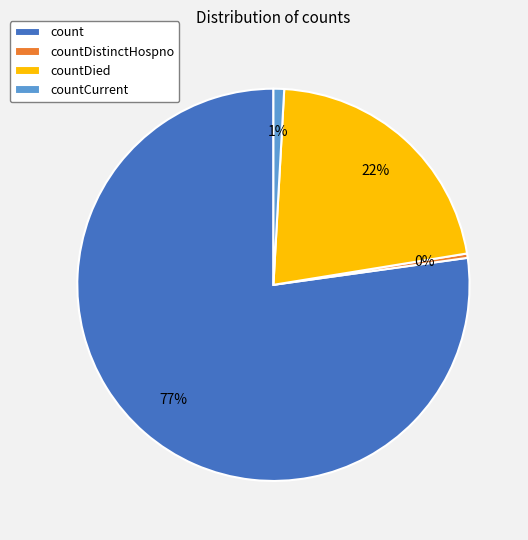

What is the smallest slice in the pie chart?

countDistinctHospno